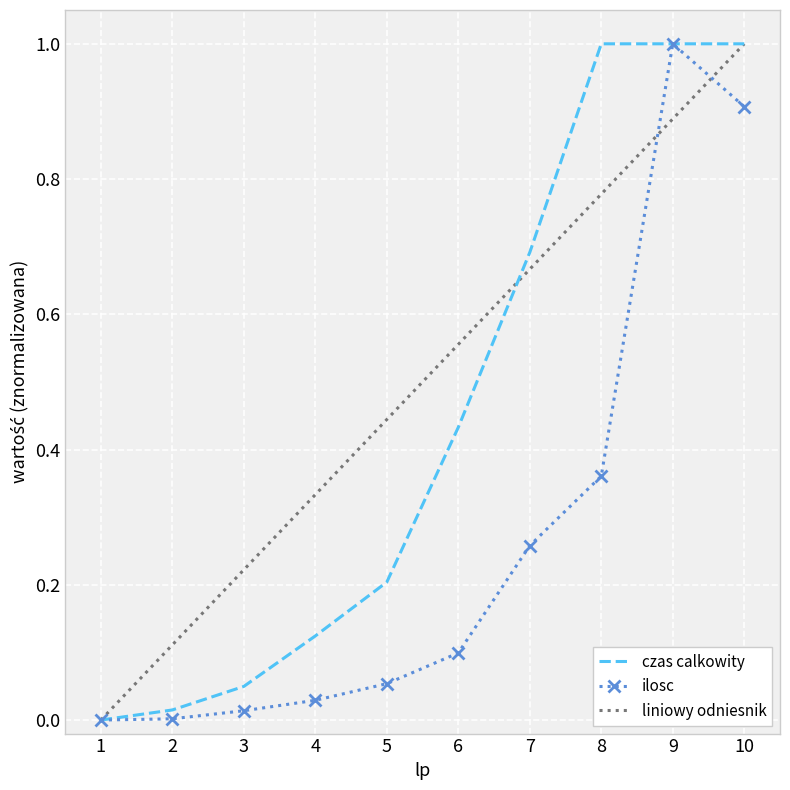

What are all the series names shown in the legend?

czas calkowity, ilosc, liniowy odniesnik